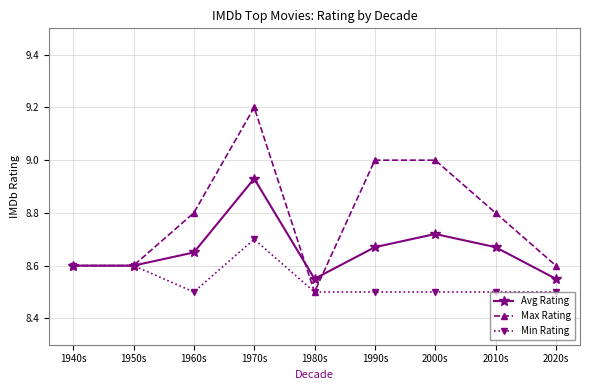

What is the difference between the highest and lowest values at 2010s?

0.3